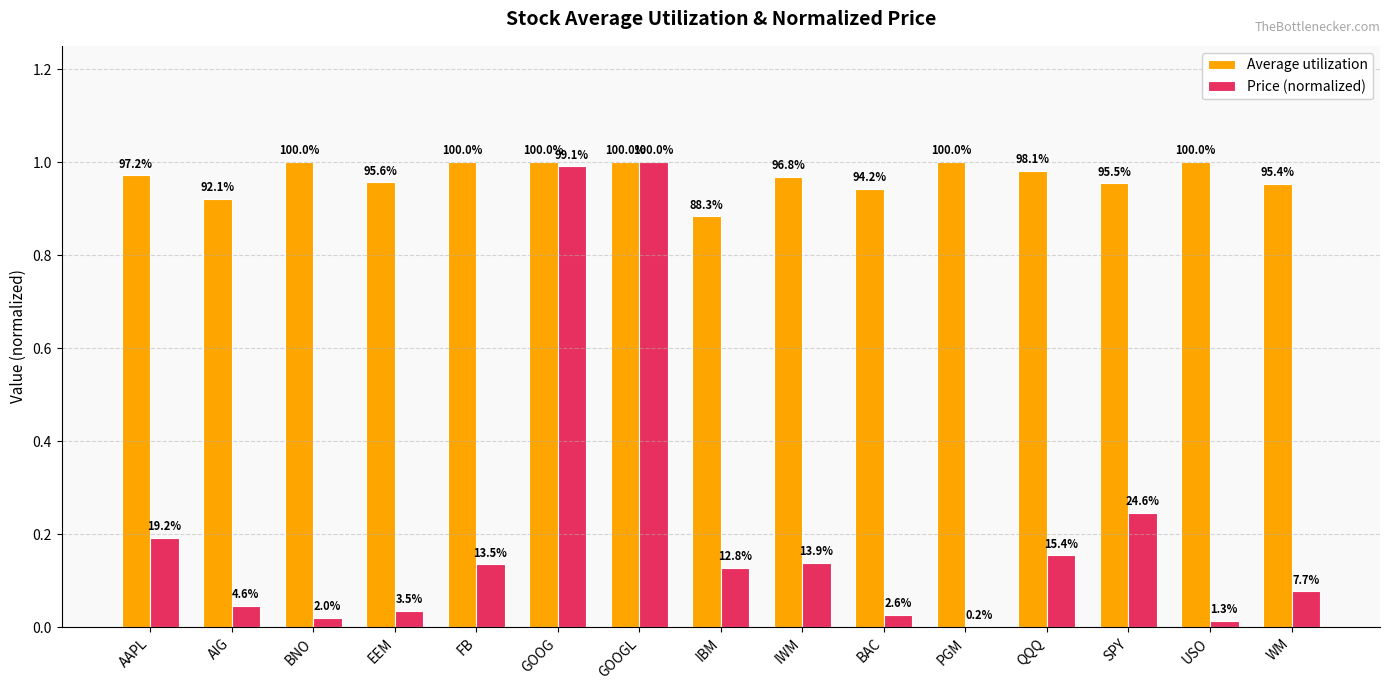

How many groups of bars are there?

15